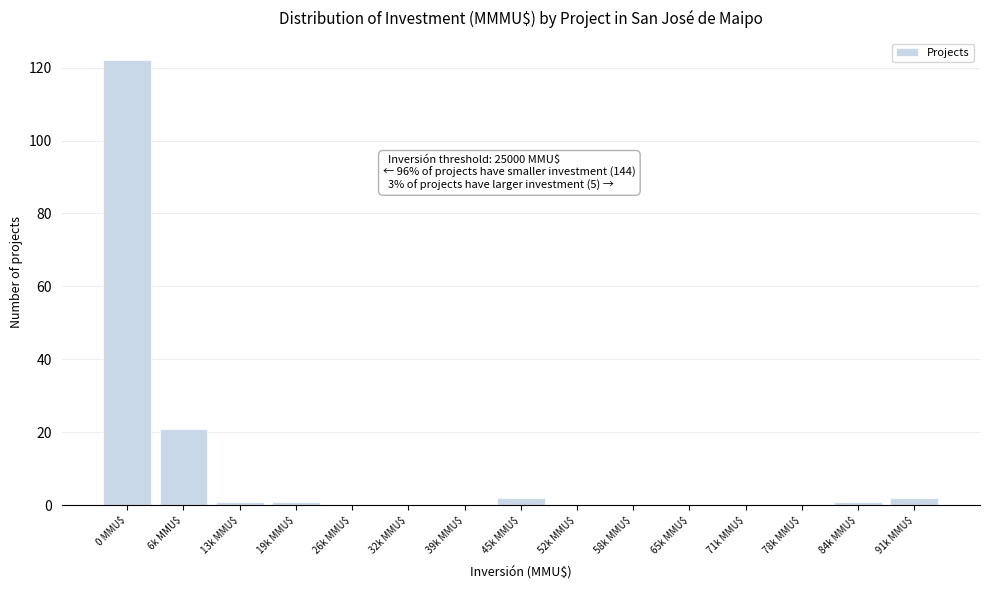

The value at 32k MMU$ is -44. True or false?

False